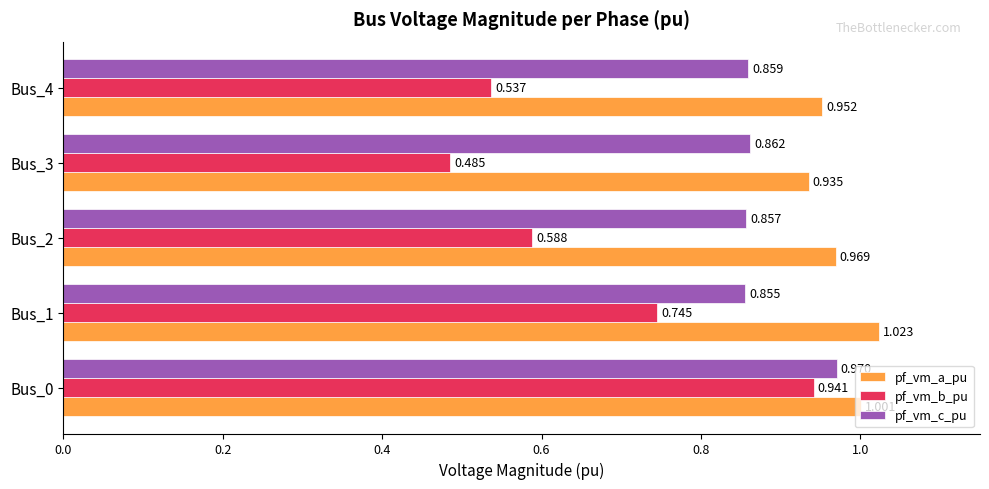

Which series has the largest total across all categories?

pf_vm_a_pu